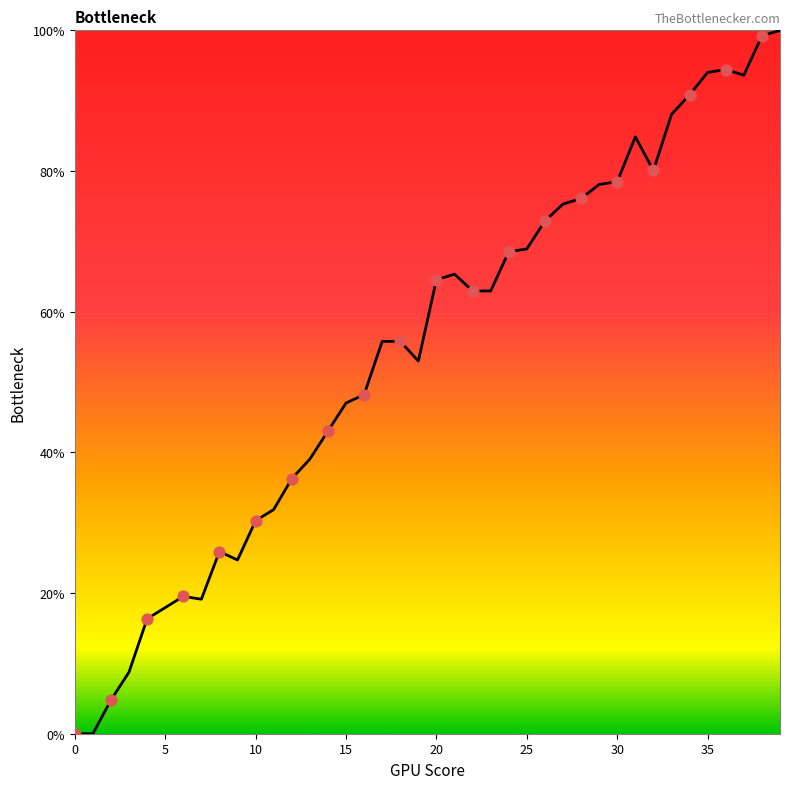

Is this an area chart (filled region under the line)?

Yes